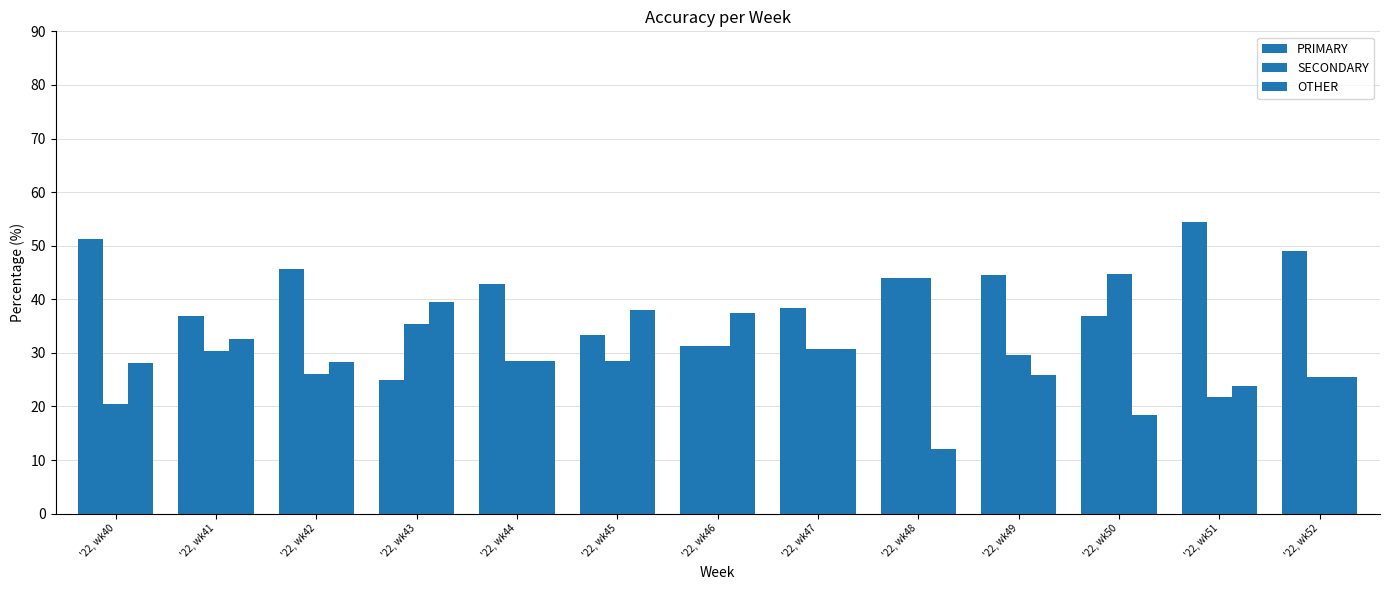

How many bars are there in each group?

3